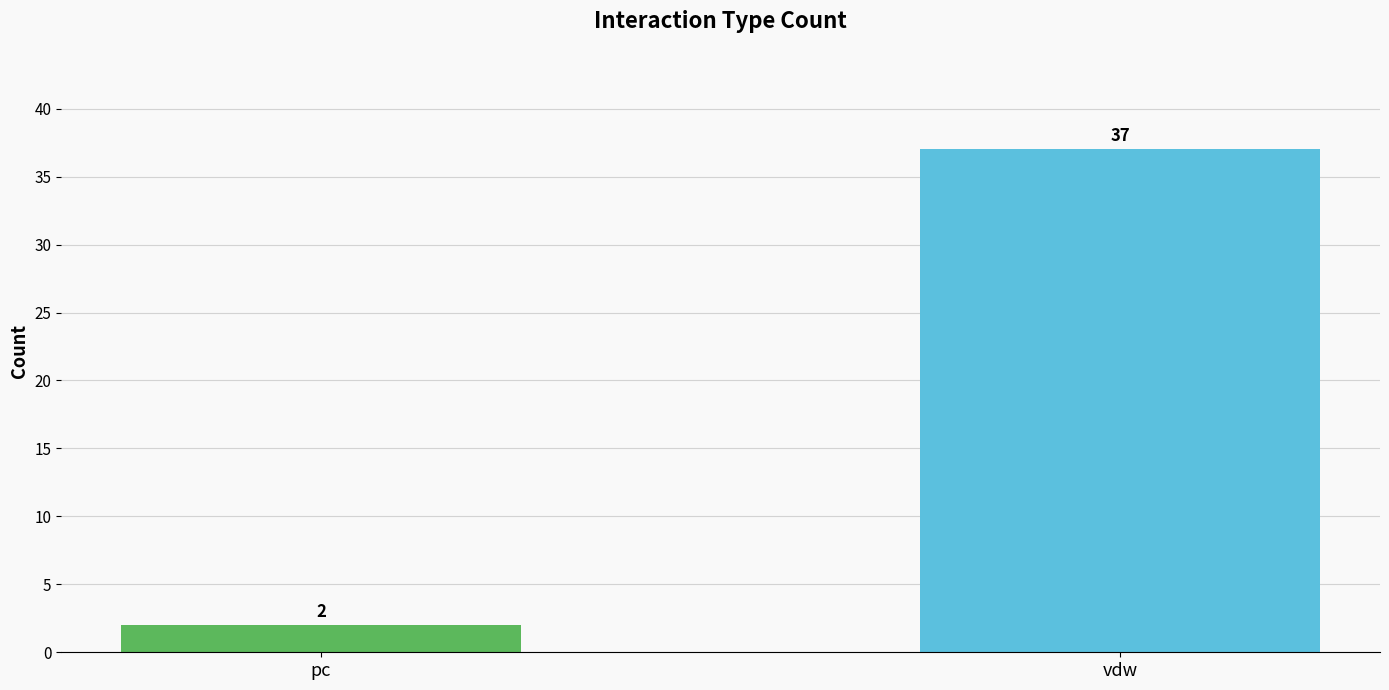

What is the label of the 1st bar from the right?

vdw